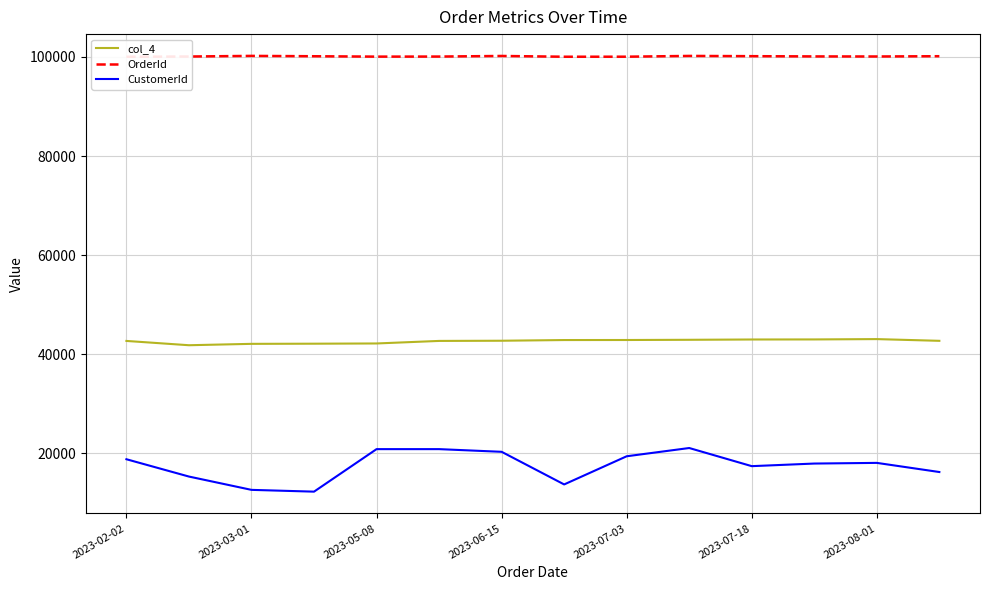

Rank the series by their average value, from highest to lowest.

OrderId, col_4, CustomerId